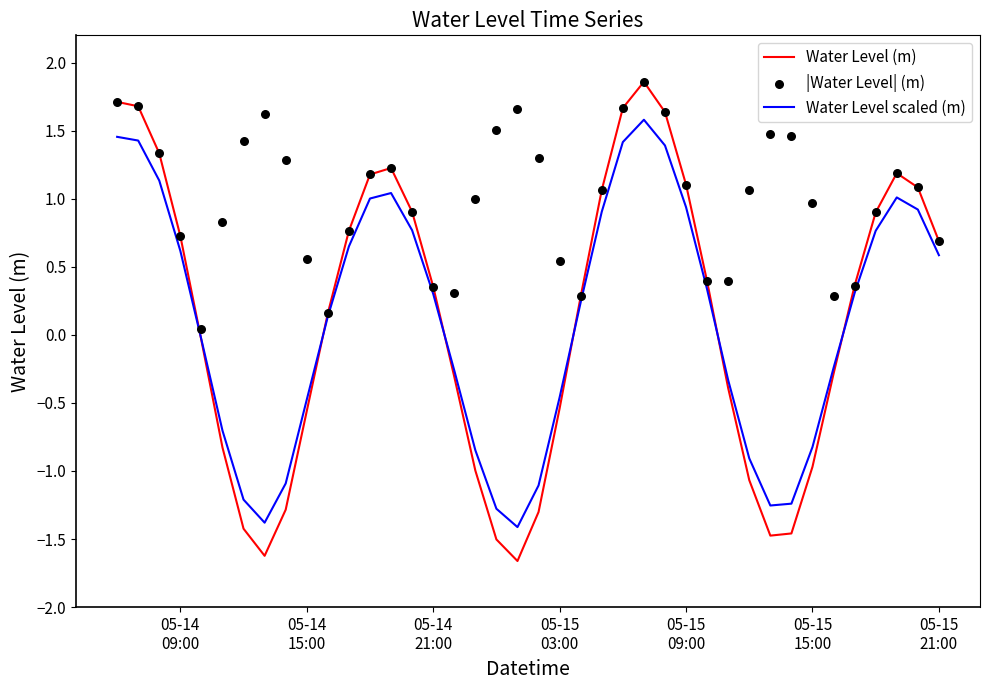

Which series reaches the maximum Y coordinate?

Water Level (m)